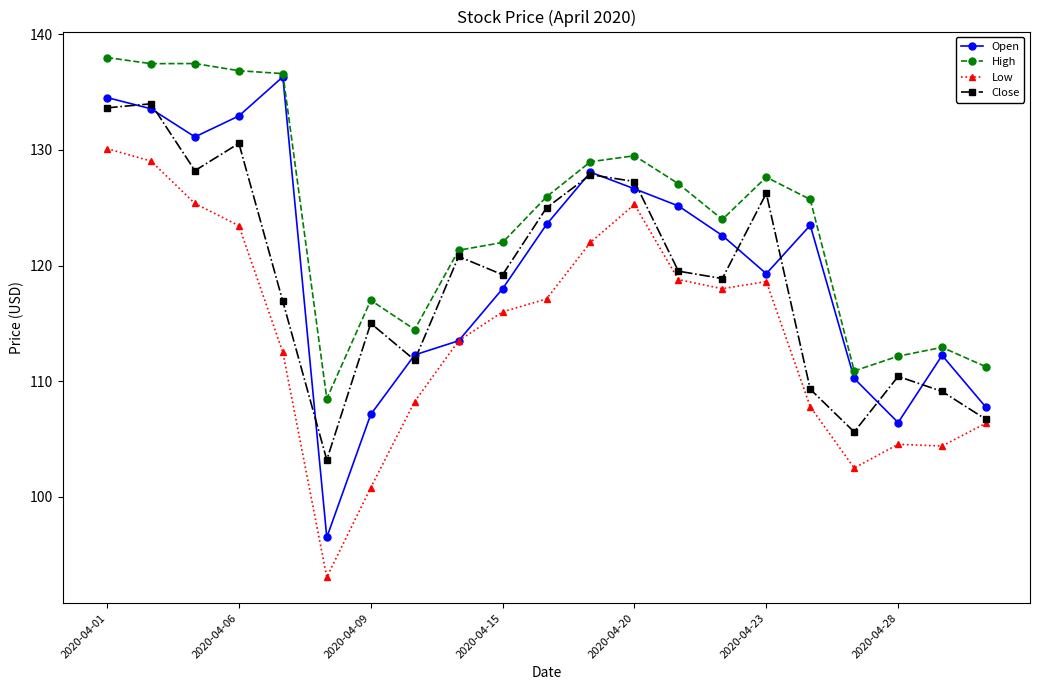

What is the smallest value displayed?

93.1